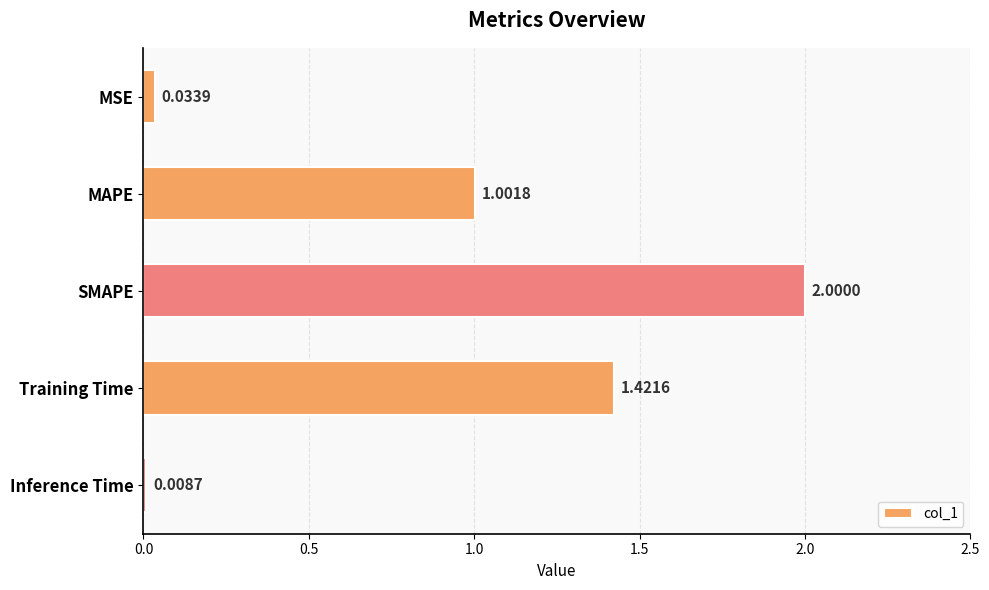

Approximately how many times larger is the value at MAPE compared to SMAPE?

0.5